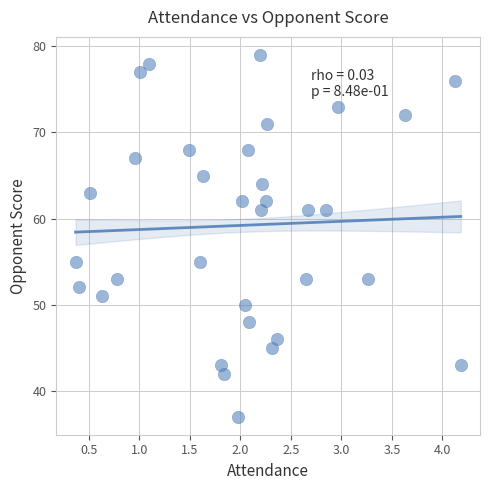

What is the range of Y values (max minus min)?

42